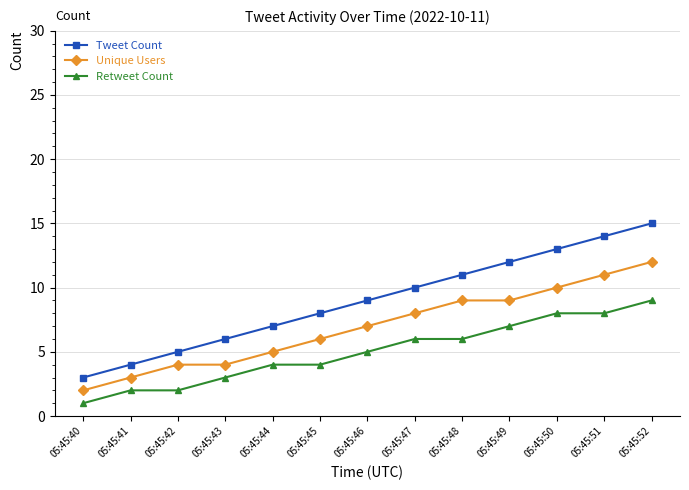

Count the number of data series in this chart.

3